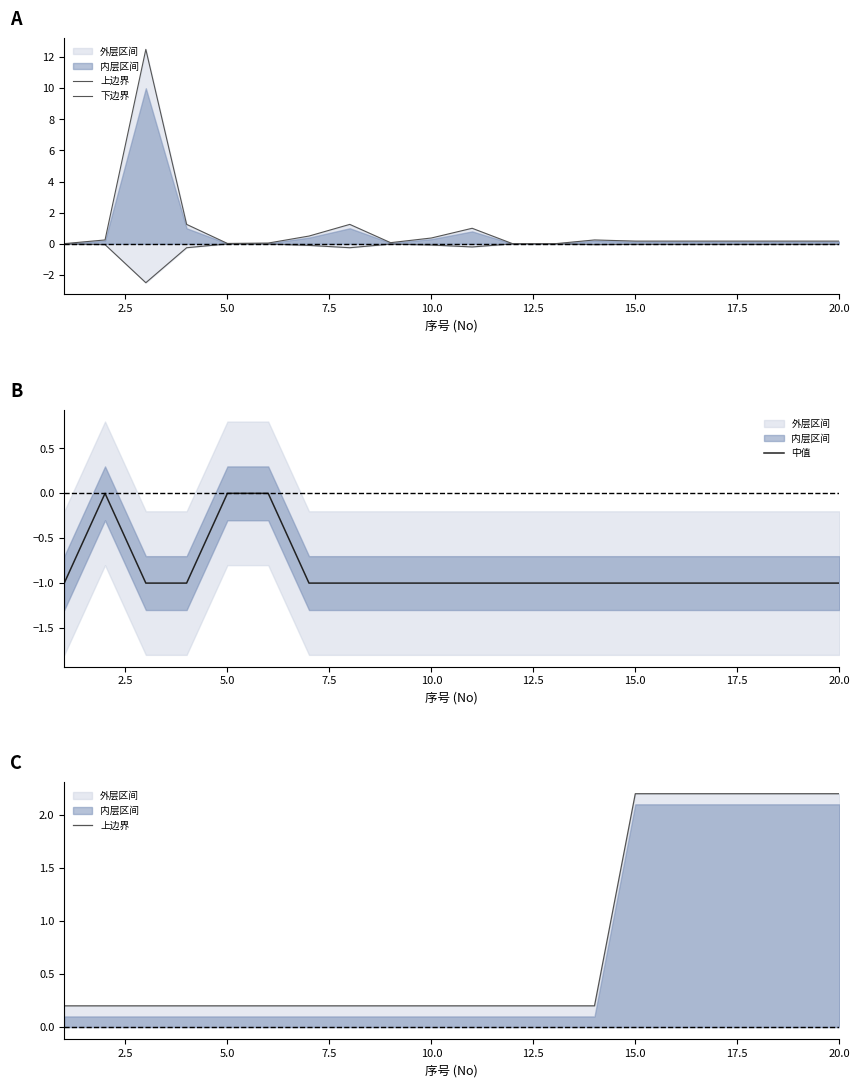

True or false: 上边界 and 下边界 cross at least once.

False